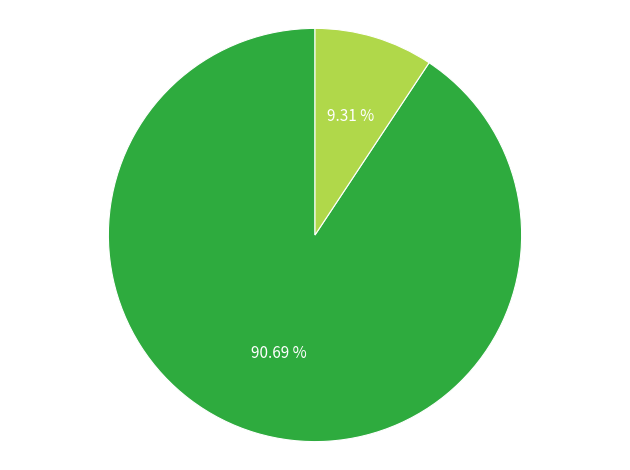

Is there any slice that represents more than half of the pie?

Yes